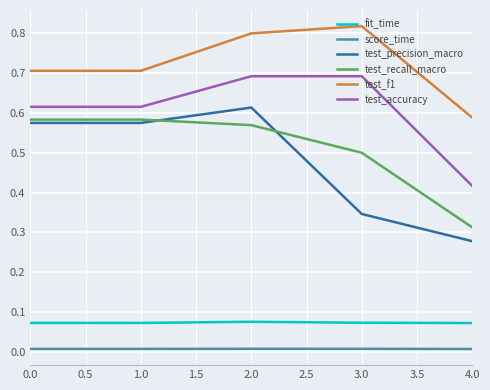

True or false: test_recall_macro has more than 1 points higher than both neighbors.

False